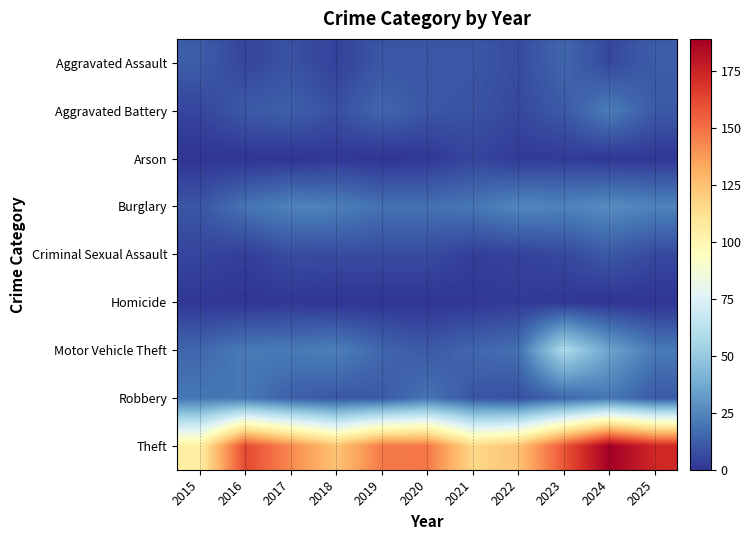

Reading left to right, what are all the values shown in this chart?

Aggravated Assault: 2015=12	2016=5	2017=9	2018=4	2019=10	2020=10	2021=10	2022=7	2023=15	2024=6	2025=12
Aggravated Battery: 2015=5	2016=11	2017=13	2018=8	2019=15	2020=10	2021=9	2022=6	2023=11	2024=22	2025=11
Arson: 2015=0	2016=0	2017=0	2018=1	2019=0	2020=1	2021=5	2022=2	2023=2	2024=1	2025=1
Burglary: 2015=10	2016=19	2017=24	2018=23	2019=18	2020=18	2021=20	2022=25	2023=24	2024=27	2025=24
Criminal Sexual Assault: 2015=5	2016=3	2017=7	2018=7	2019=7	2020=7	2021=3	2022=4	2023=6	2024=11	2025=6
Homicide: 2015=1	2016=0	2017=1	2018=0	2019=0	2020=0	2021=1	2022=2	2023=1	2024=0	2025=0
Motor Vehicle Theft: 2015=15	2016=21	2017=21	2018=23	2019=15	2020=11	2021=15	2022=18	2023=58	2024=35	2025=21
Robbery: 2015=20	2016=20	2017=13	2018=10	2019=11	2020=19	2021=10	2022=8	2023=15	2024=20	2025=11
Theft: 2015=105	2016=162	2017=143	2018=124	2019=147	2020=148	2021=116	2022=124	2023=158	2024=189	2025=173